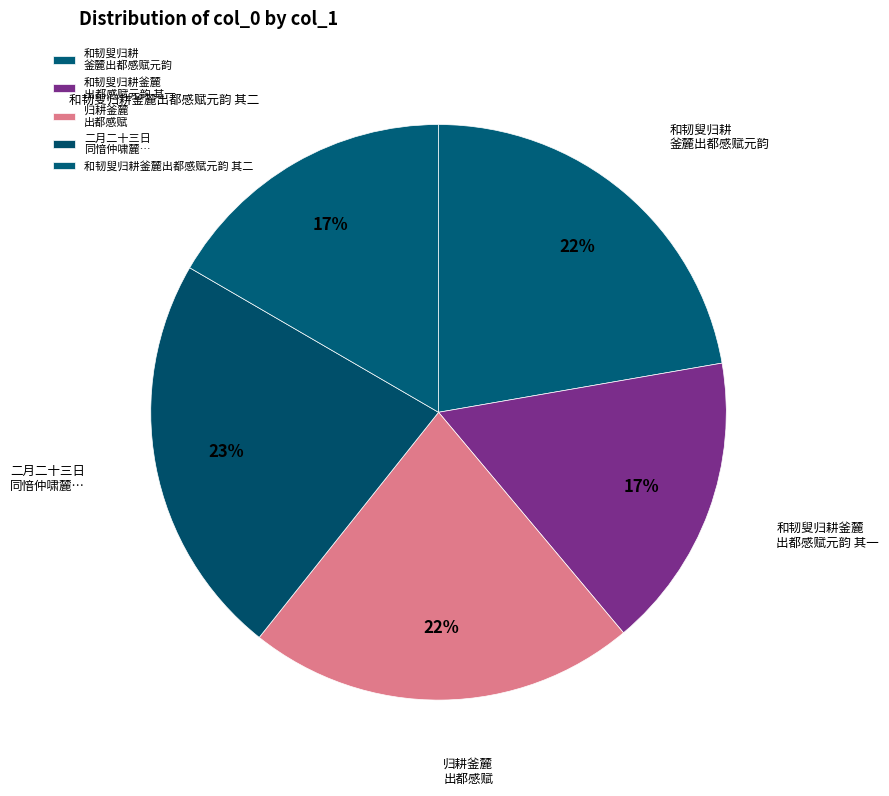

Is 和韧叟归耕釜麓出都感赋元韵 其二 the majority of the pie?

No